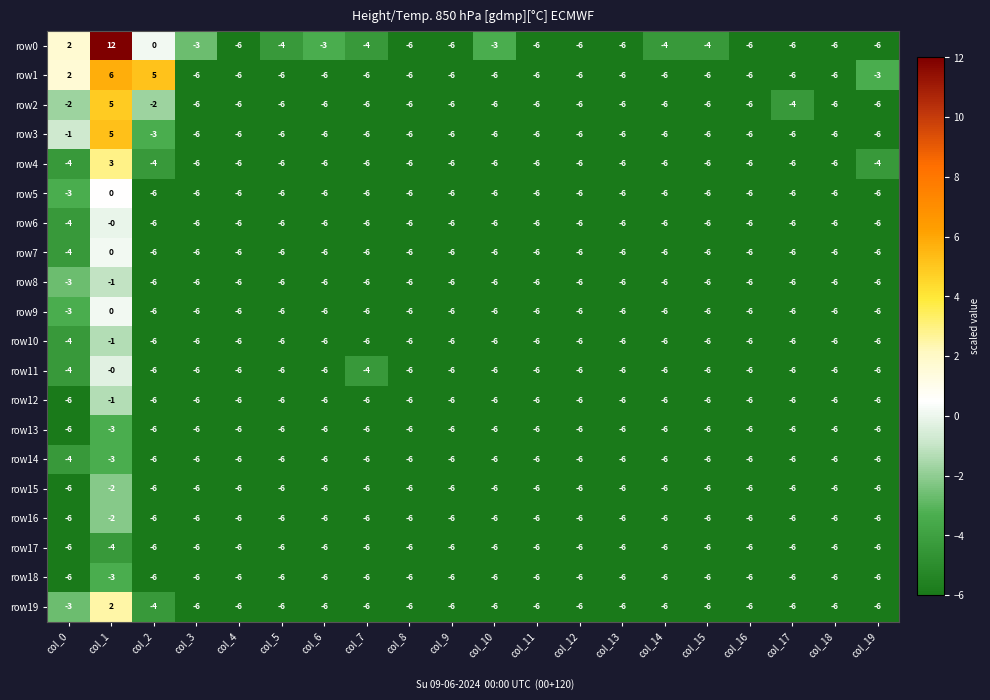

At which category is the sum across all series the highest?

col_1